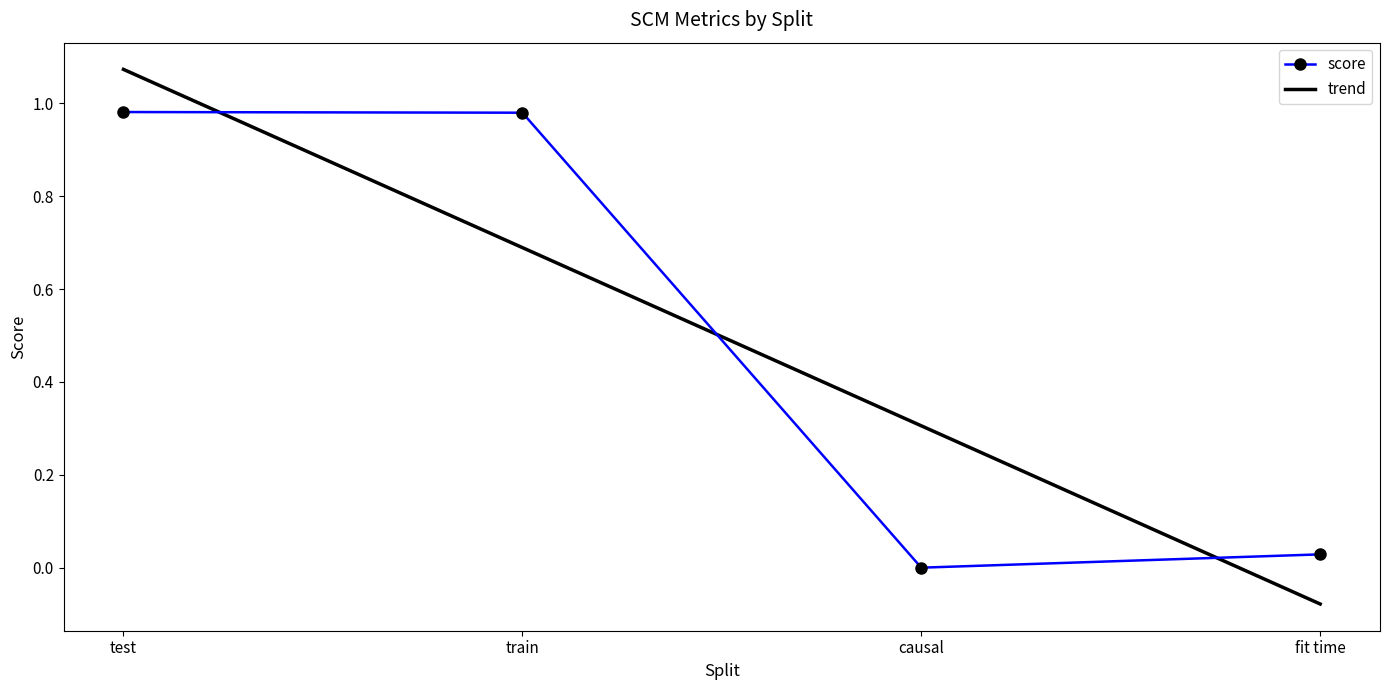

What position from the left is train?

2